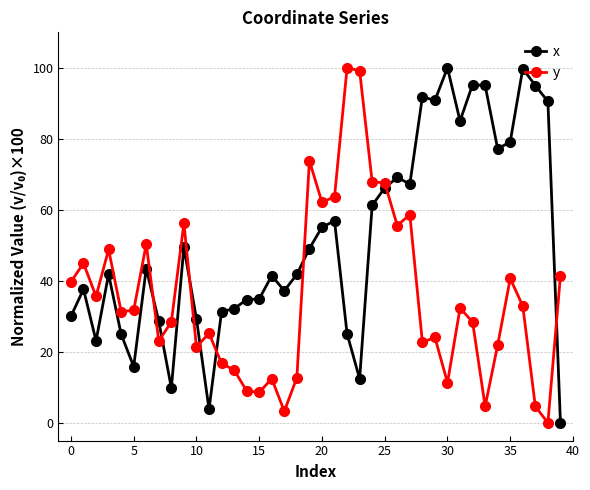

True or false: x has more than 2 interior local peaks.

True